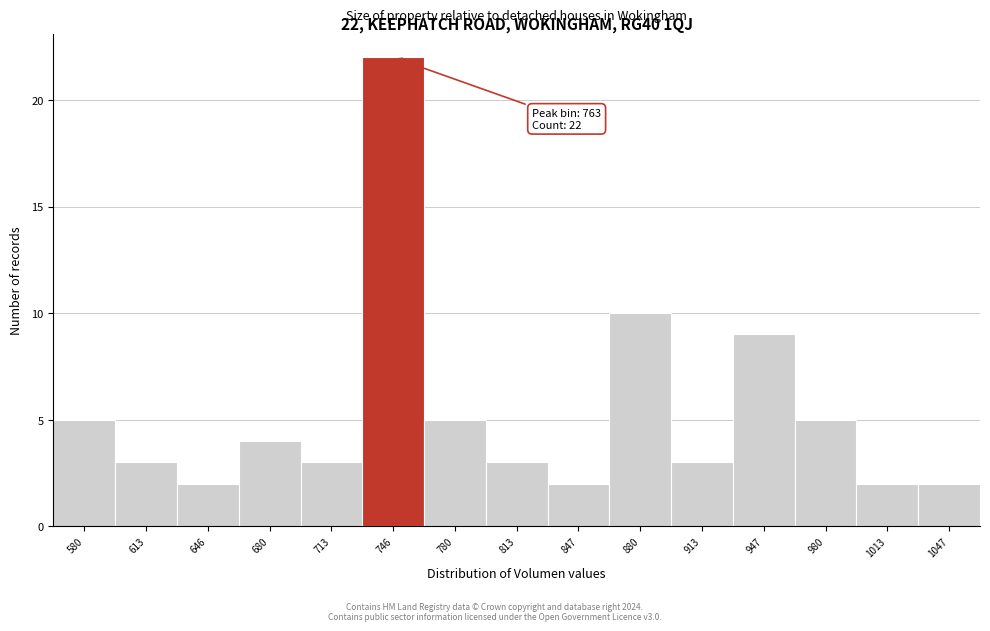

Reading left to right, extract all data points from this chart.

580=5	613=3	646=2	680=4	713=3	746=22	780=5	813=3	847=2	880=10	913=3	947=9	980=5	1013=2	1047=2